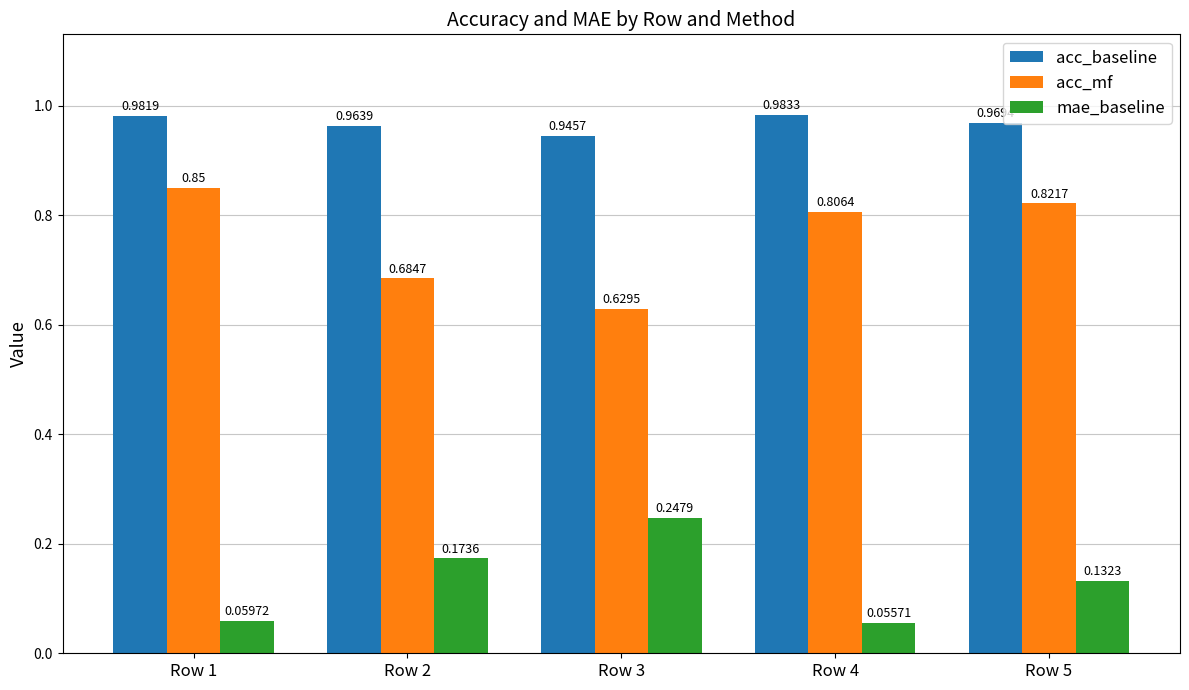

At Row 5, list the series in order from smallest to largest.

mae_baseline, acc_mf, acc_baseline